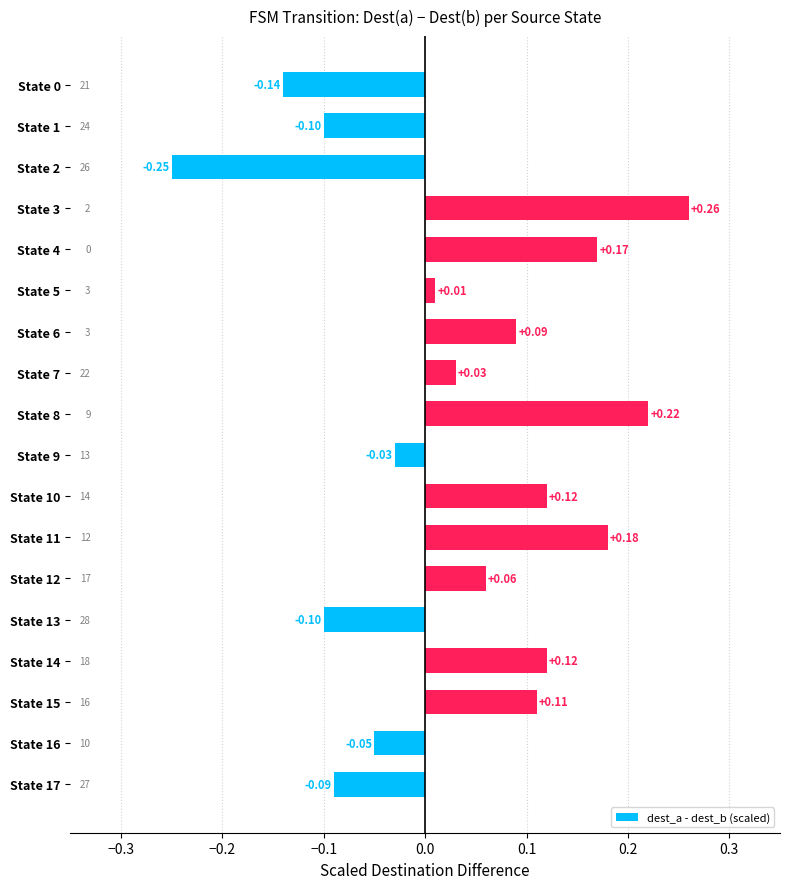

What is the difference between the second highest and minimum values?

0.5